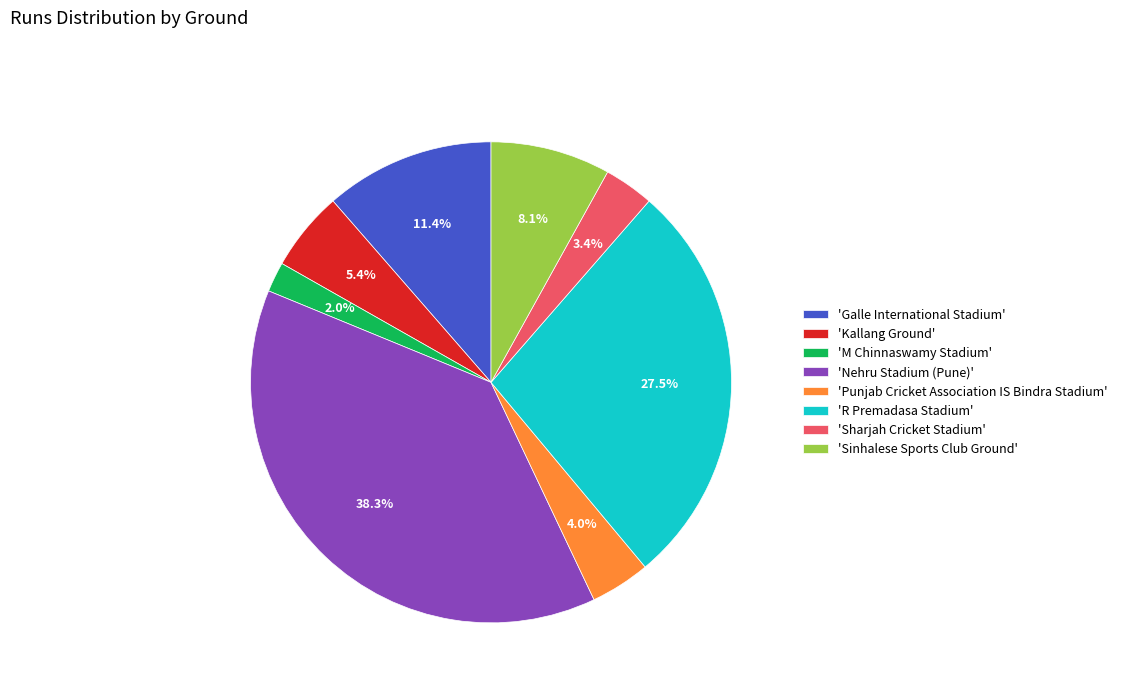

To the nearest percent, what is the difference between the largest and smallest slice percentages?

36%